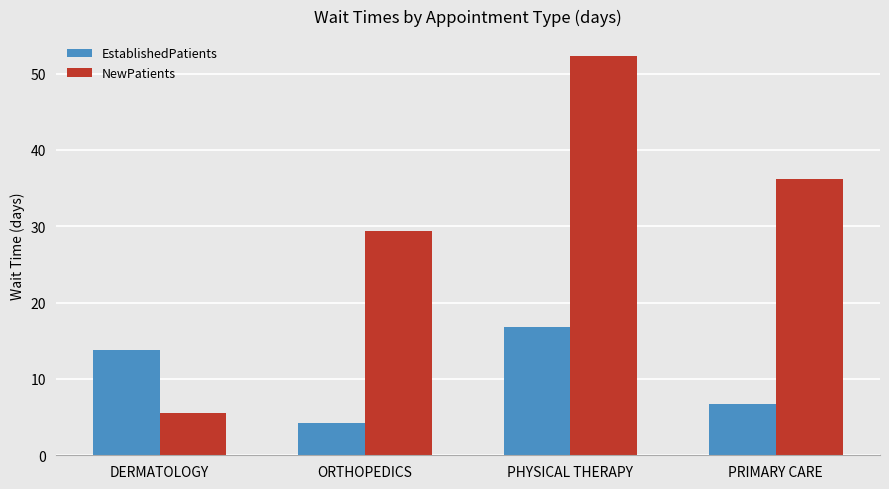

Which series has the largest total across all categories?

NewPatients